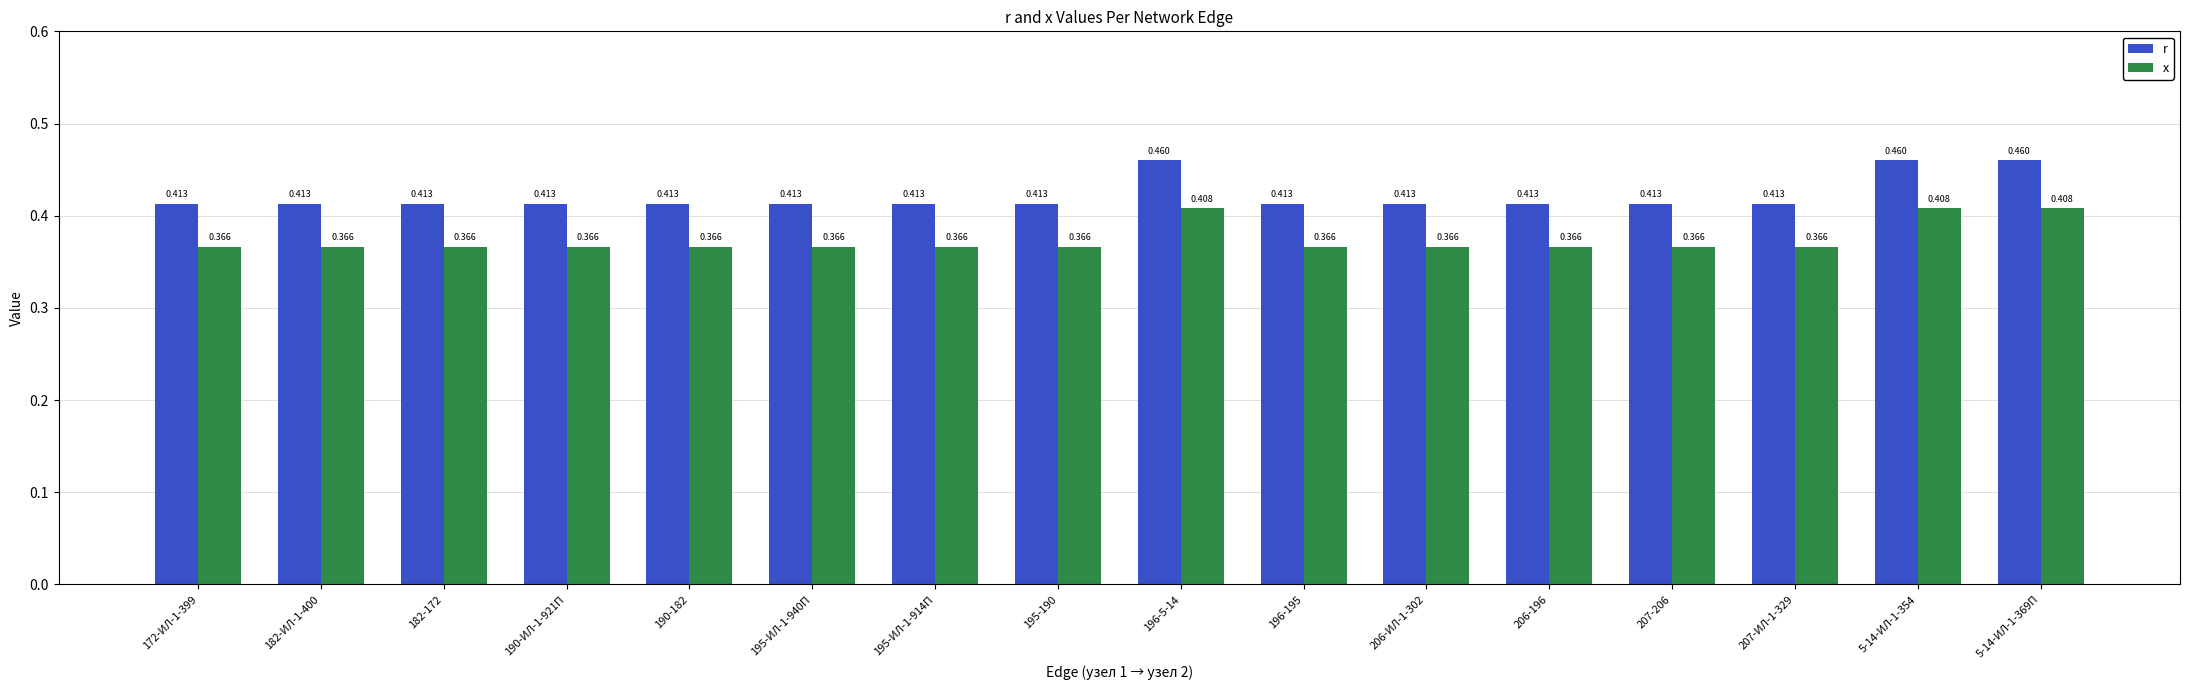

Which series changed the most between 195-ИЛ-1-914П and 5-14-ИЛ-1-354?

r